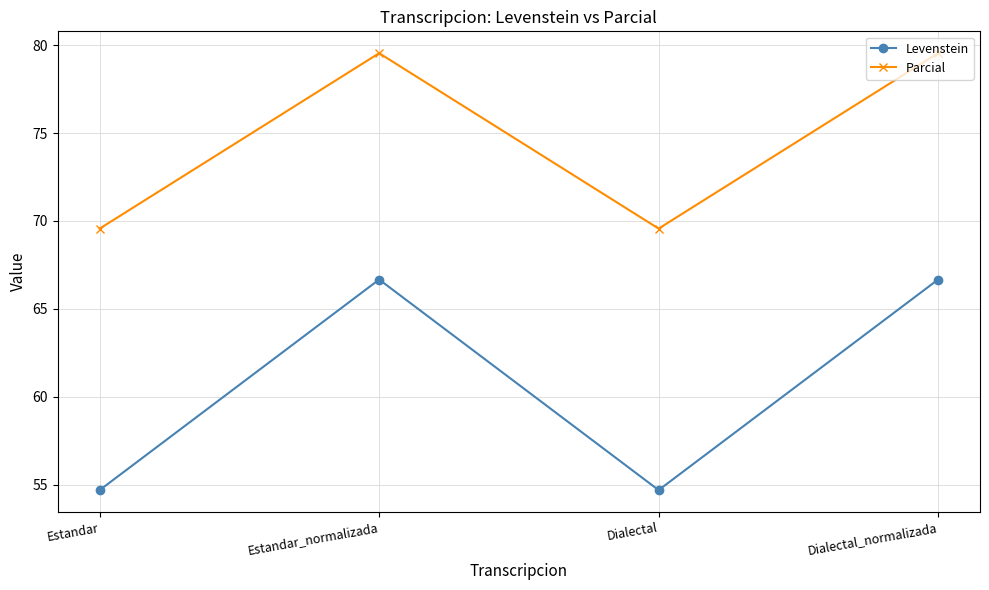

True or false: Levenstein and Parcial intersect in this chart.

False